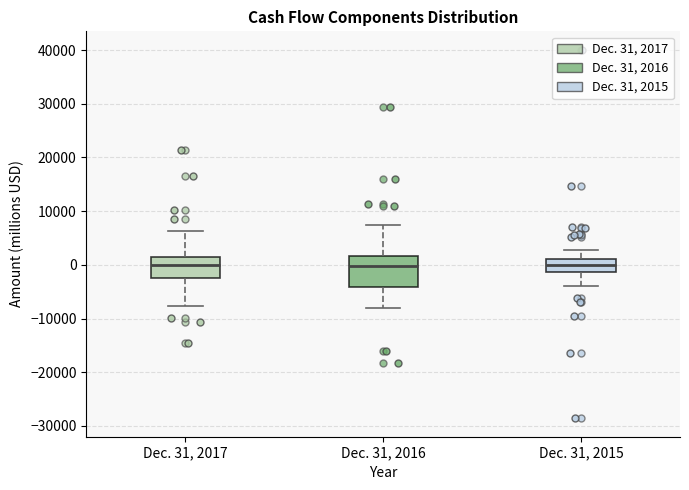

Reading left to right, read every box against the y-axis: the position of its median line, the range the box covers, and the ends of its whiskers. The values are not printed on the chart, so give them approximately, as read against the axis.

Dec. 31, 2017: median 0, box -2000 to 1000, whiskers -8000 to 6000
Dec. 31, 2016: median 0, box -4000 to 2000, whiskers -8000 to 7000
Dec. 31, 2015: median 0, box -1000 to 1000, whiskers -4000 to 3000